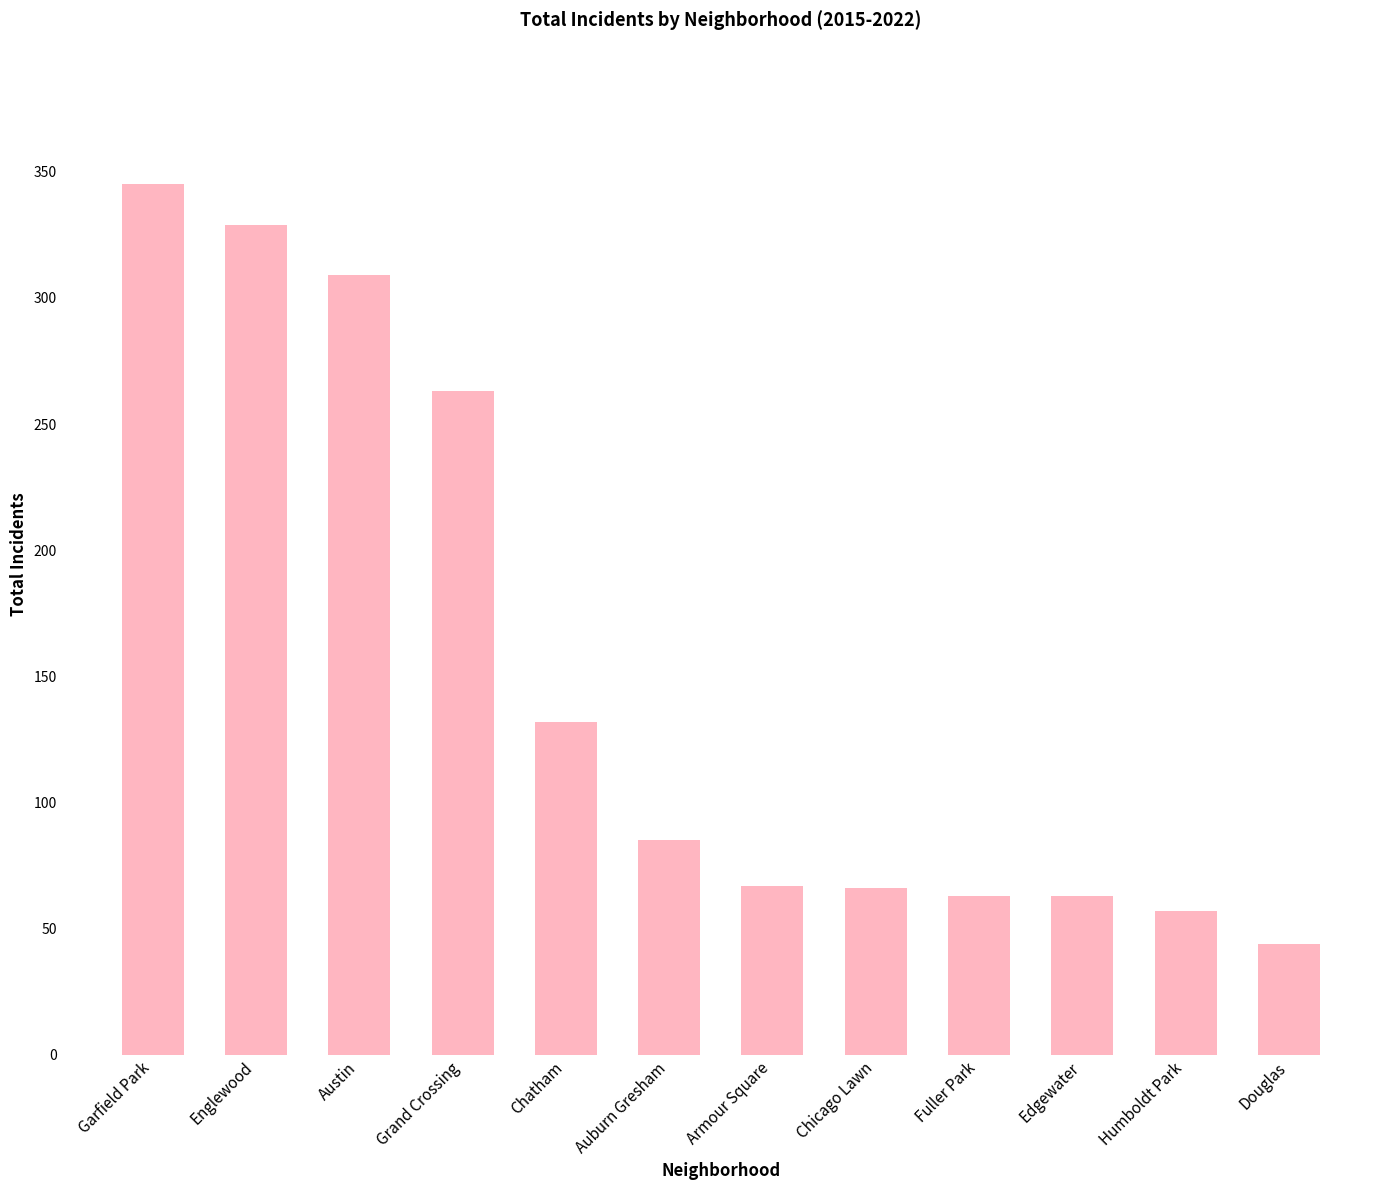

Is it true that the value at Grand Crossing is 263?

True